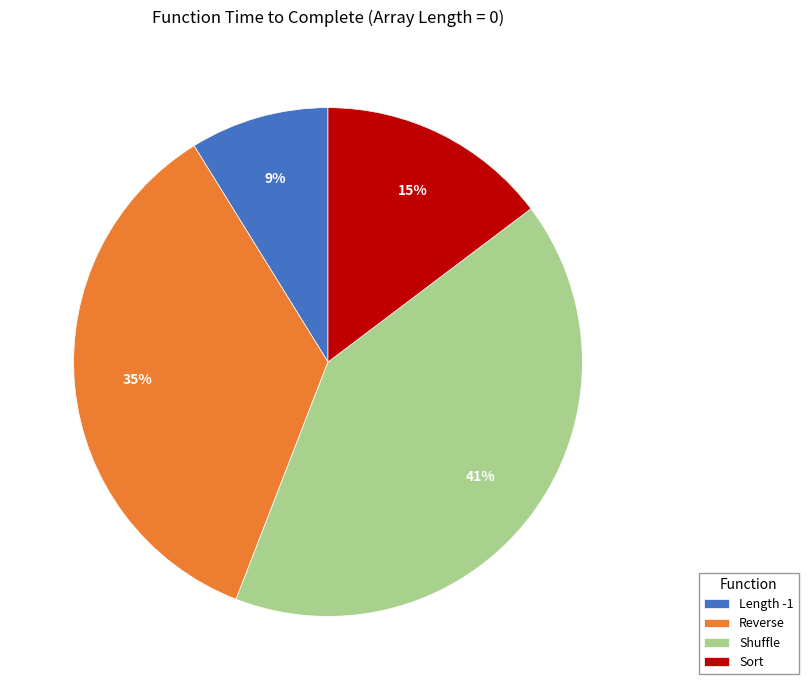

Which slice is the smallest?

Length -1